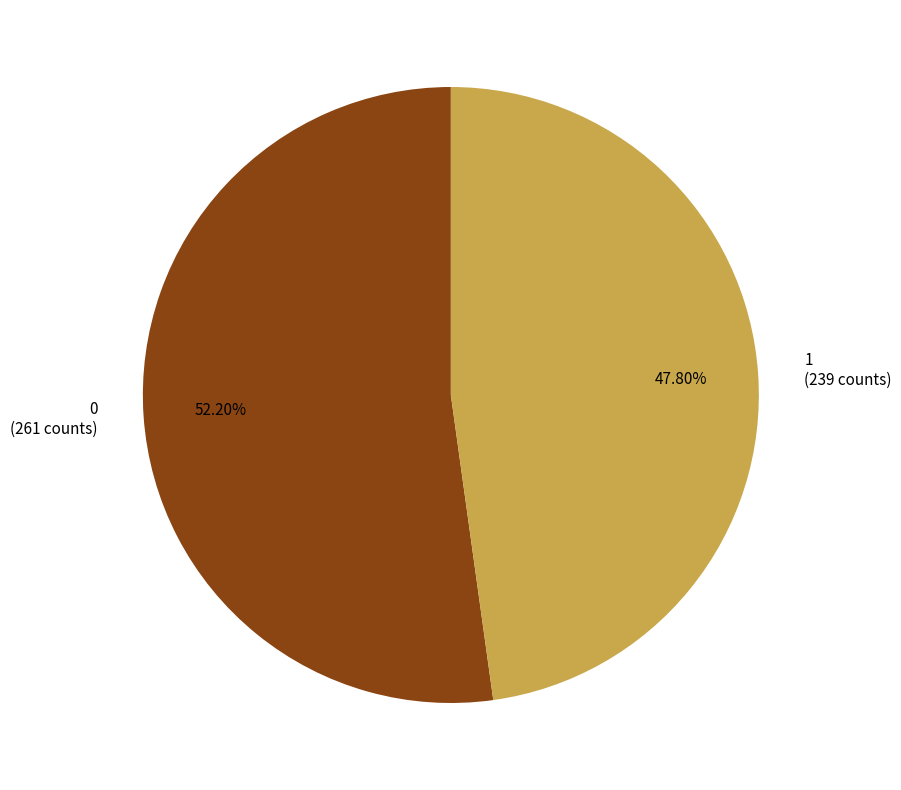

How many slices are in this pie chart?

2